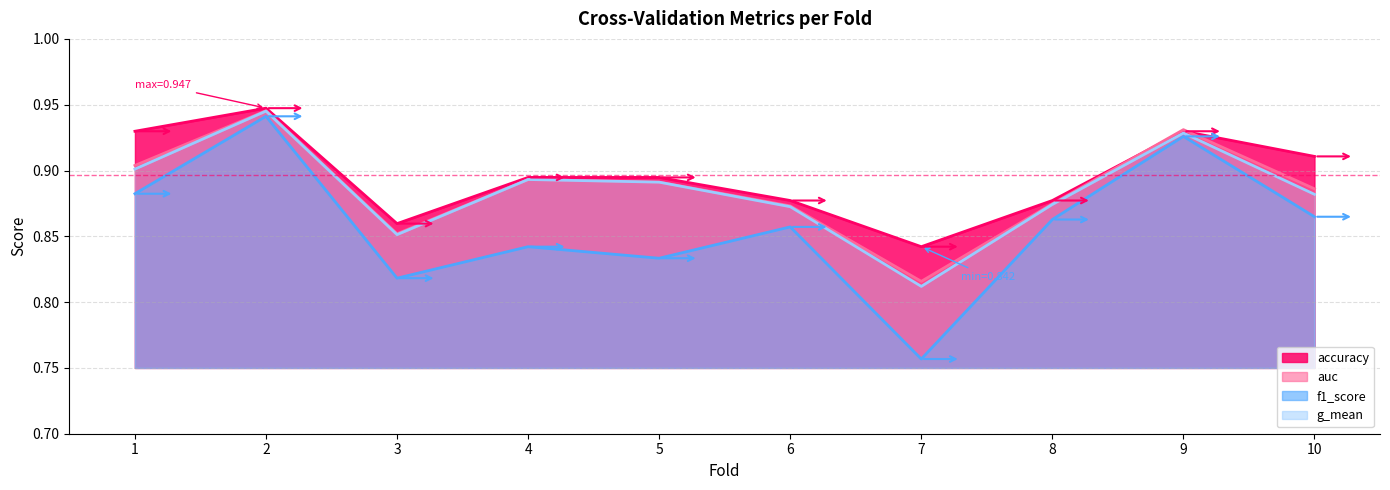

At which label does g_mean reach its peak?

2